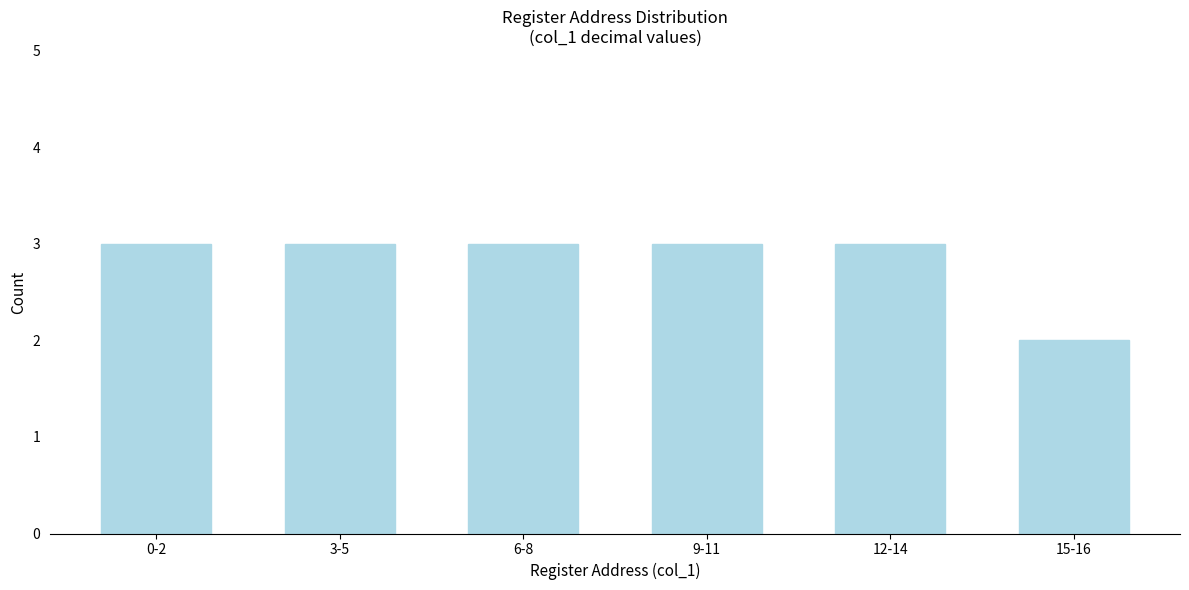

Reading right to left, extract all data points from this chart.

2	3	3	3	3	3